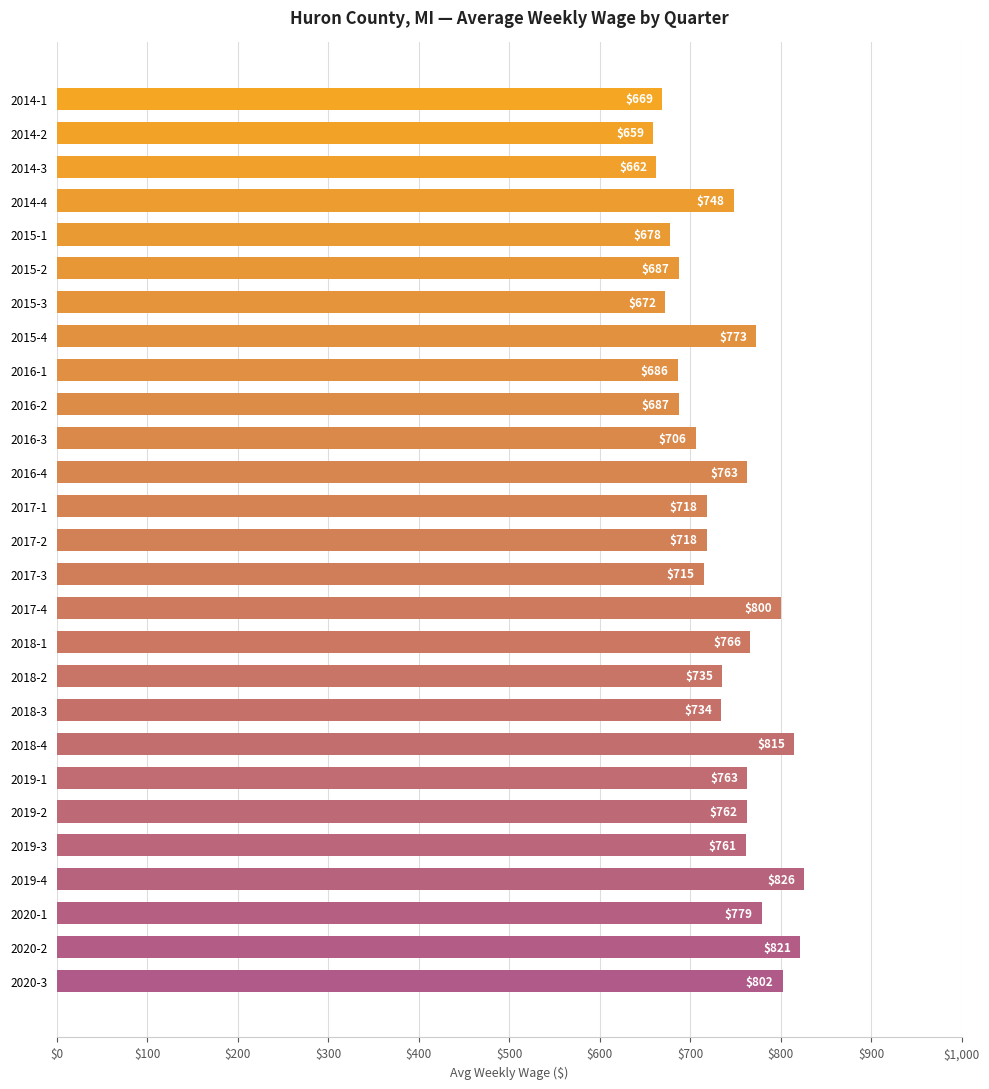

Which has a higher value, 2017-2 or 2018-4?

2018-4